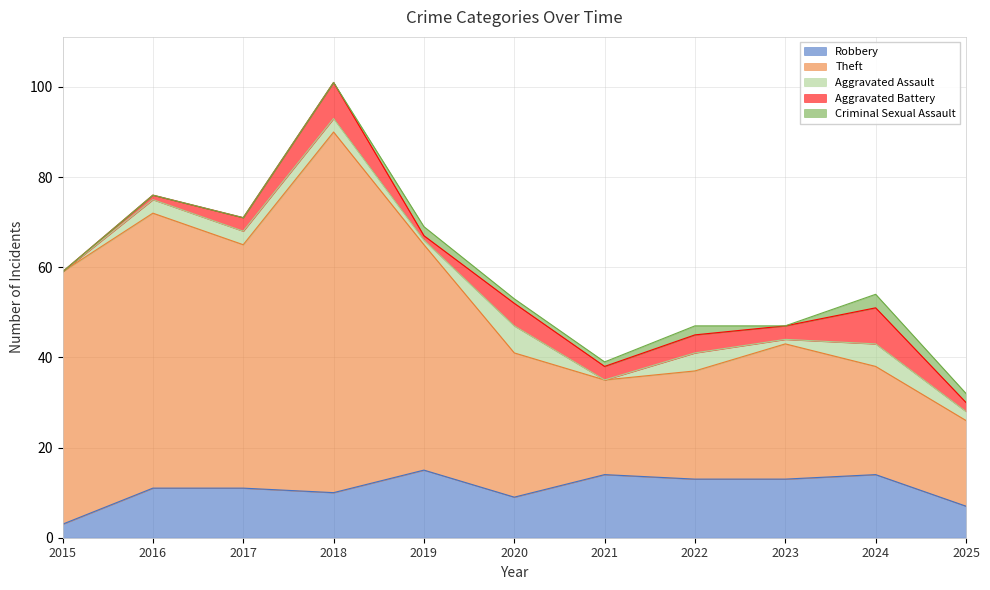

What is the total value across all series at 2023?

47